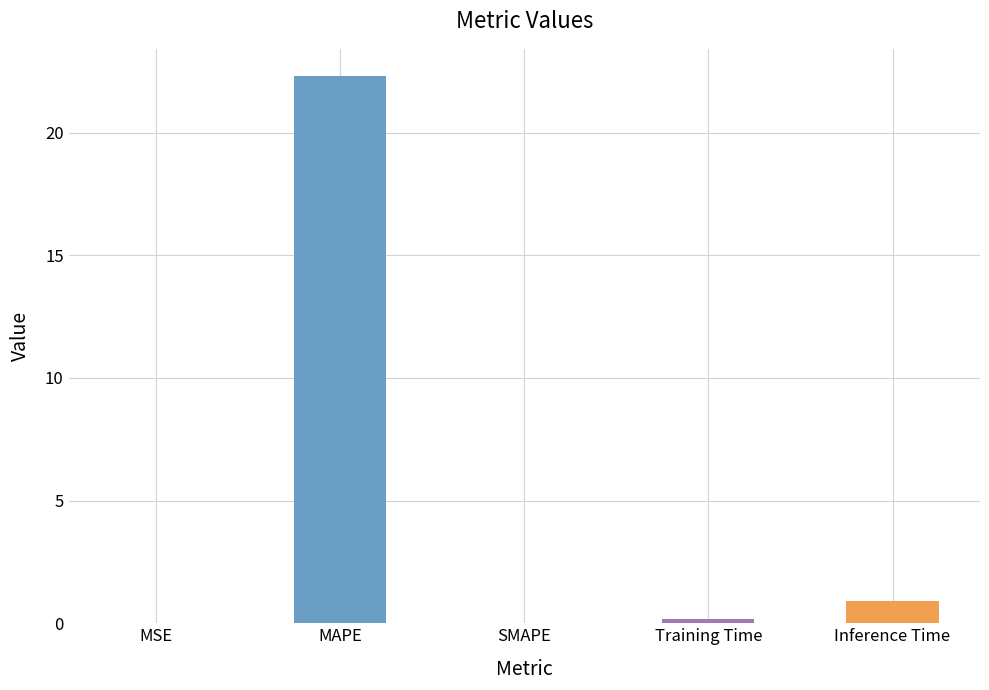

True or false: the data shows 0.0 at MSE.

True